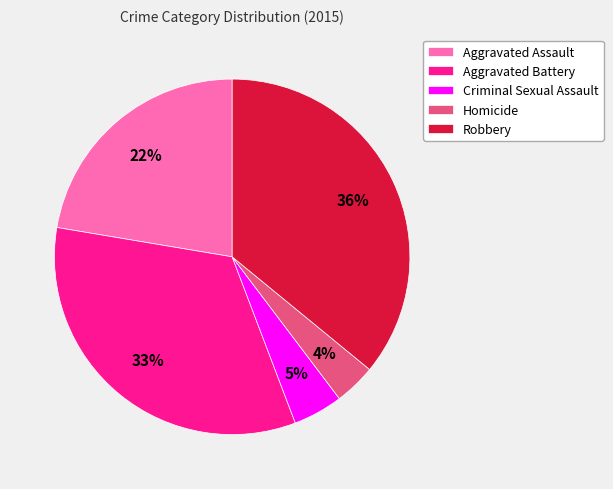

Is it true that Aggravated Assault is 29% of the pie?

False